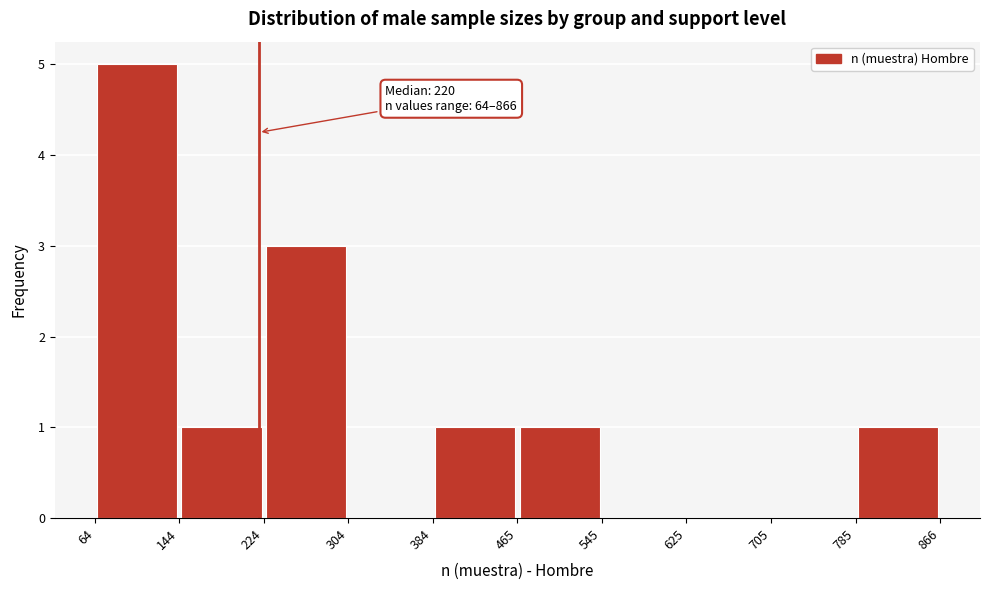

Which range on the x-axis has the tallest bar?

64 to 144